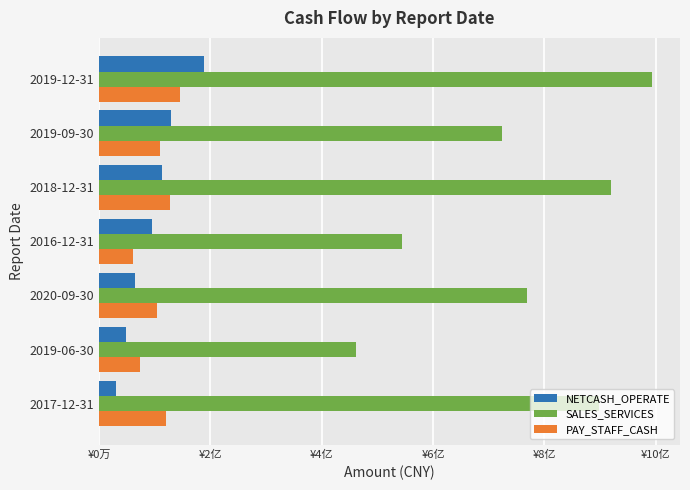

What are all the series names shown in the legend?

NETCASH_OPERATE, SALES_SERVICES, PAY_STAFF_CASH